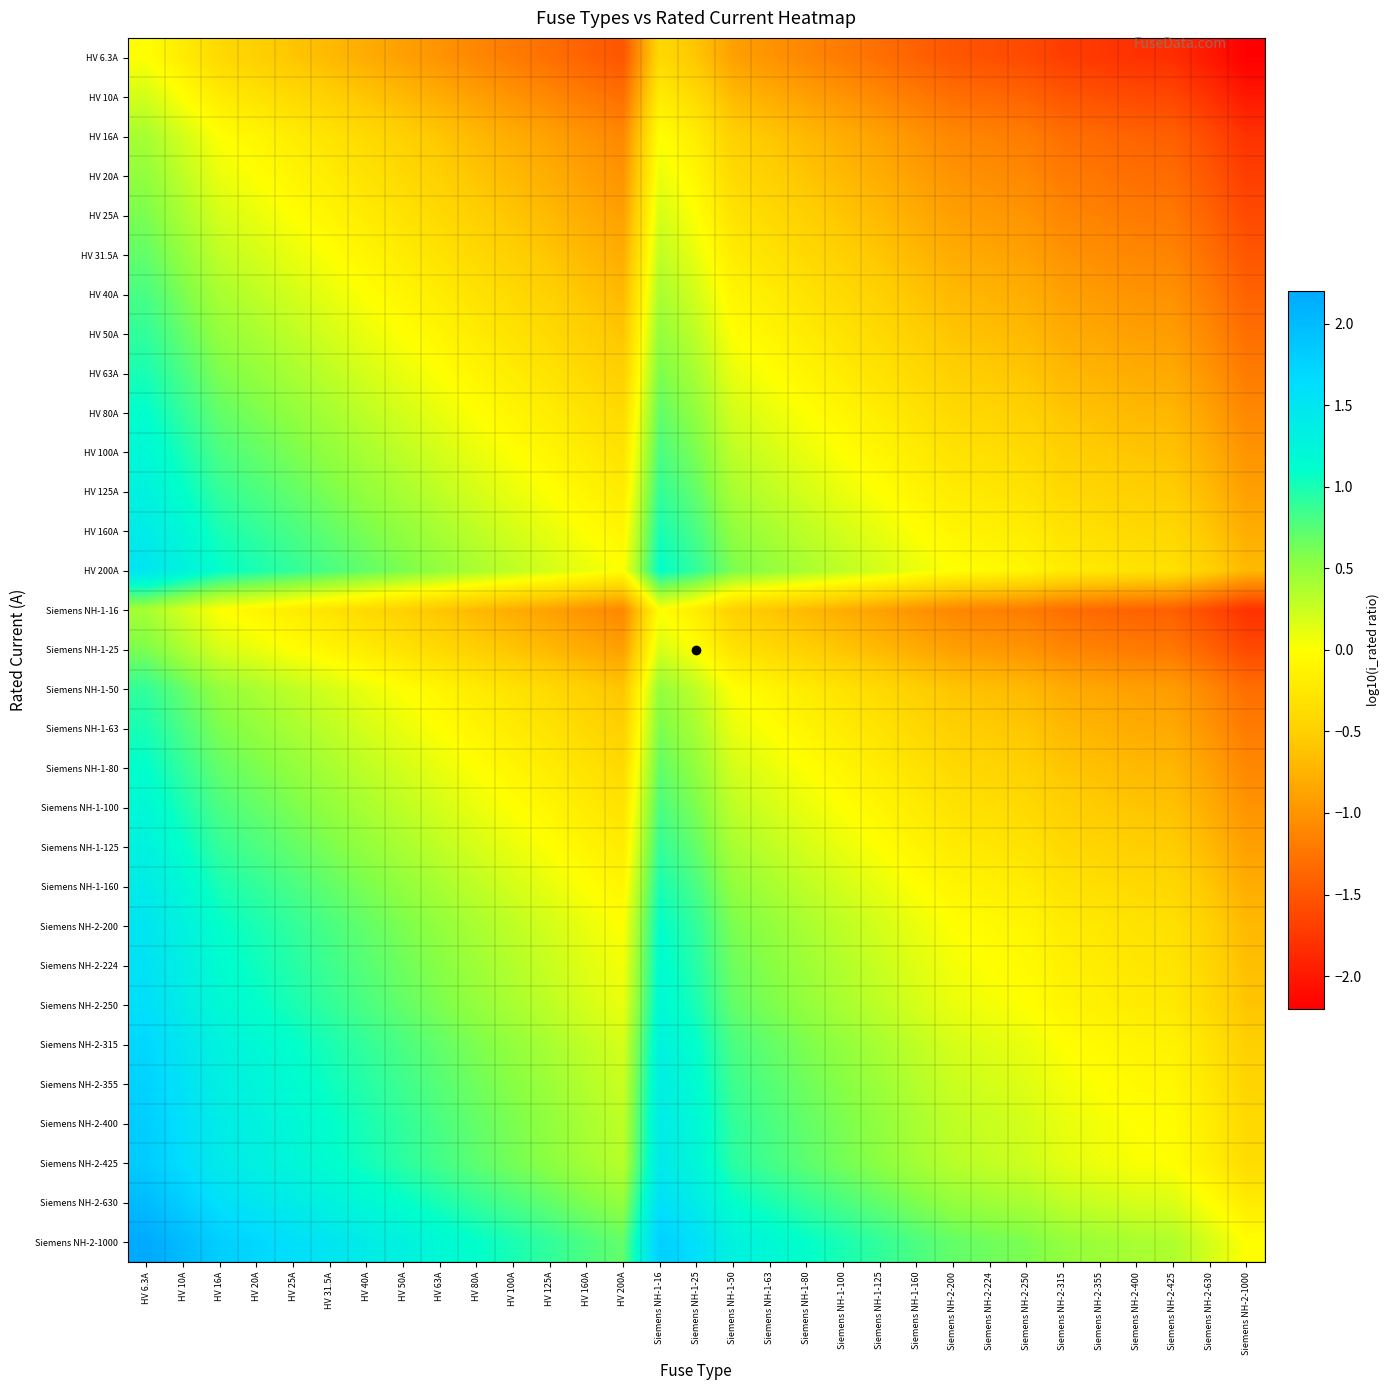

How many series are shown in this chart?

31